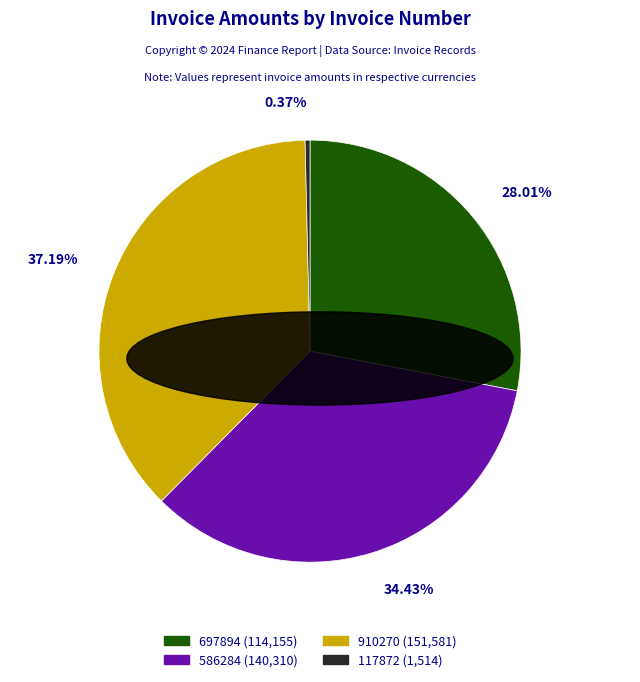

Is the sum of 910270 and 586284 greater than half?

Yes